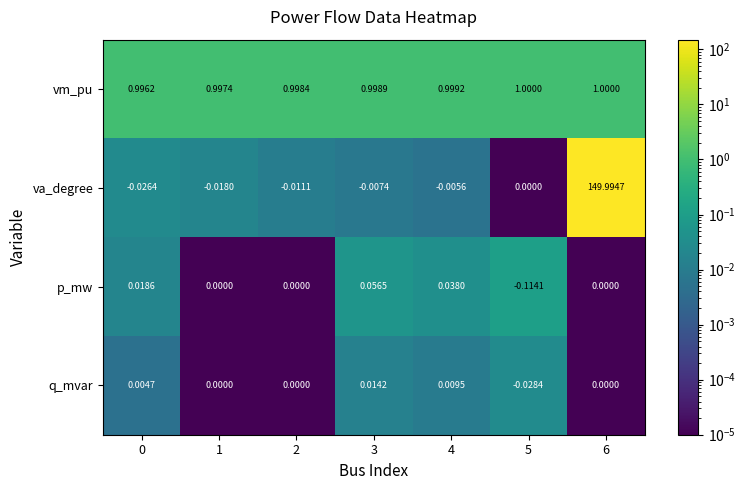

At 0, list the series in order from smallest to largest.

va_degree, q_mvar, p_mw, vm_pu